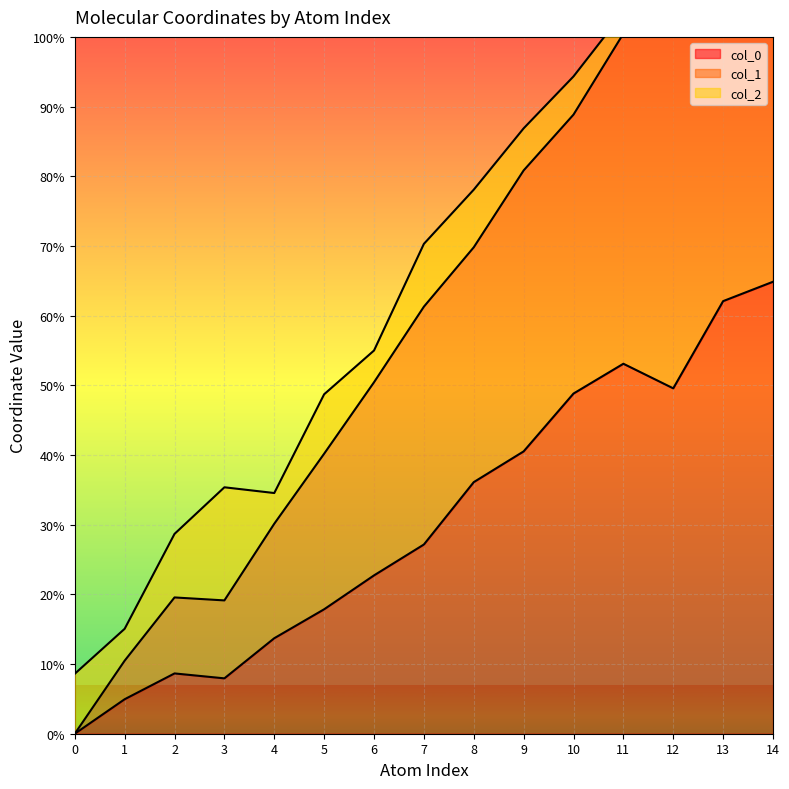

Where is the first local minimum for col_1?

3